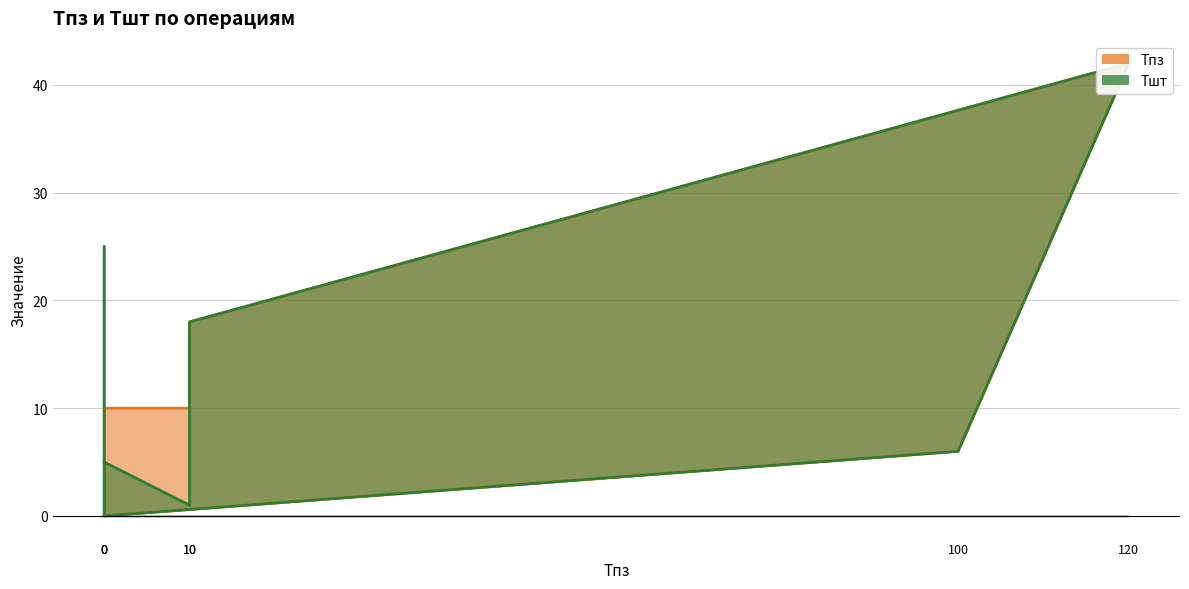

Which series changed the most between 120 and 0?

Тшт